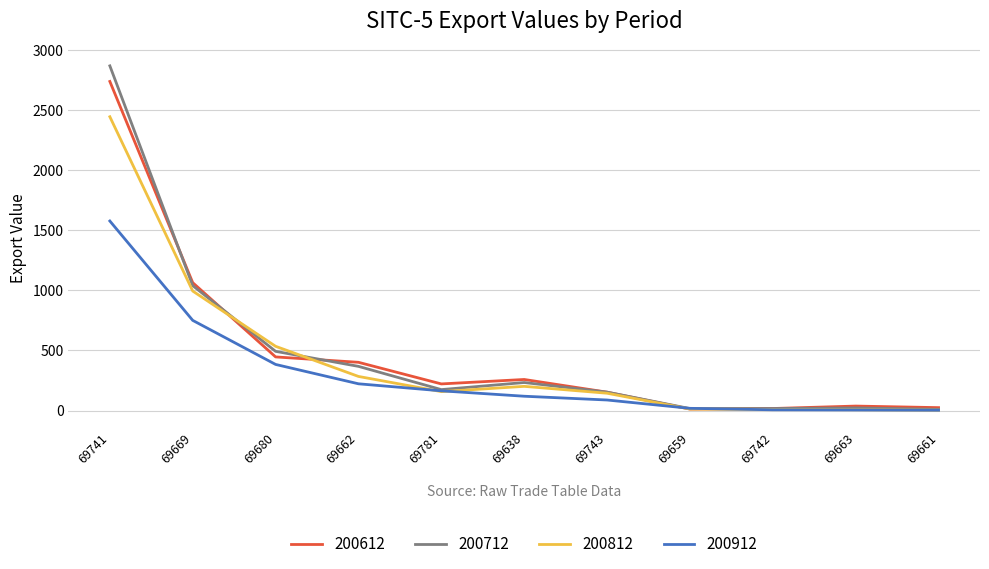

Is it true that 200912 equals 329.2 at 69669?

False